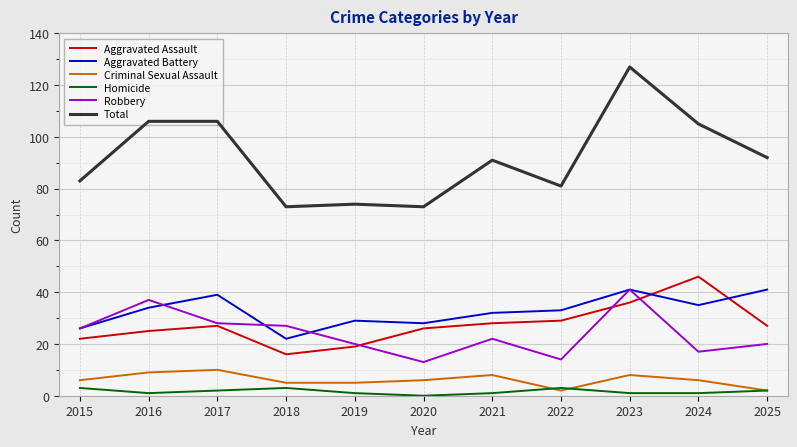

True or false: Homicide and Aggravated Battery cross at least once.

False